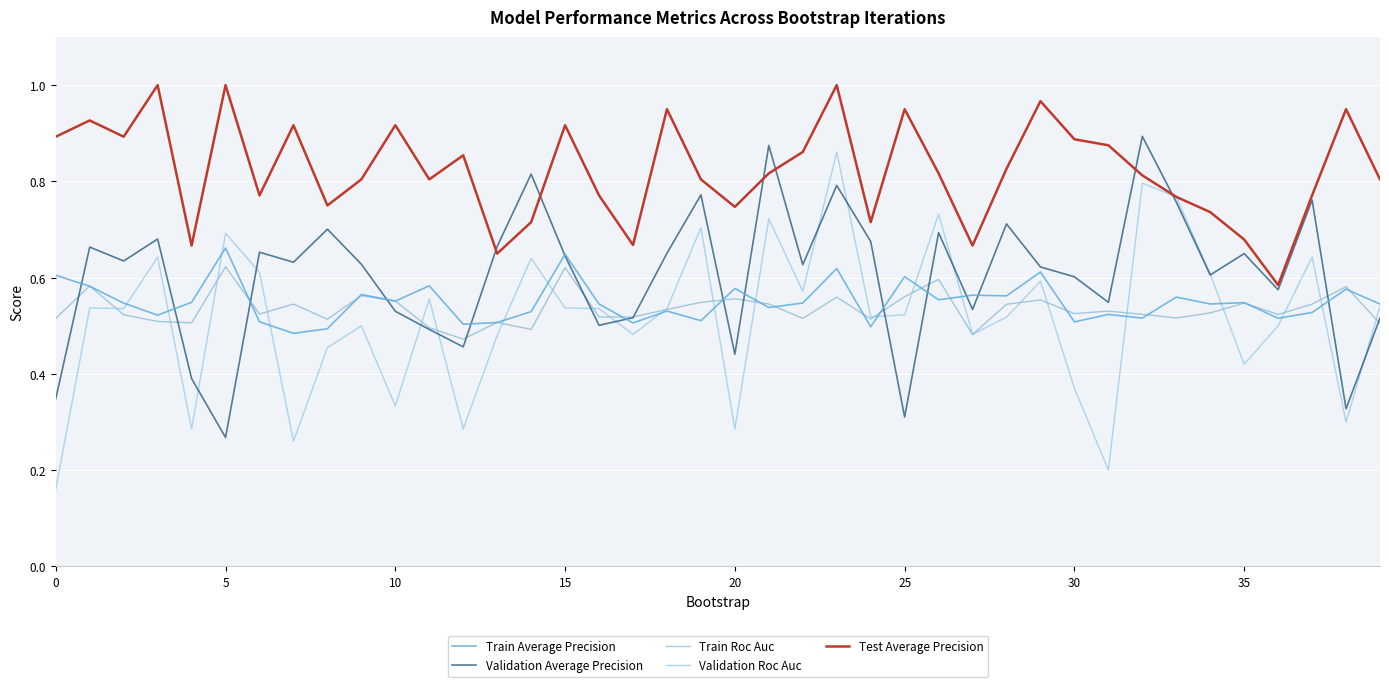

What is the difference between the maximum and minimum values in the Validation Roc Auc series?

0.7